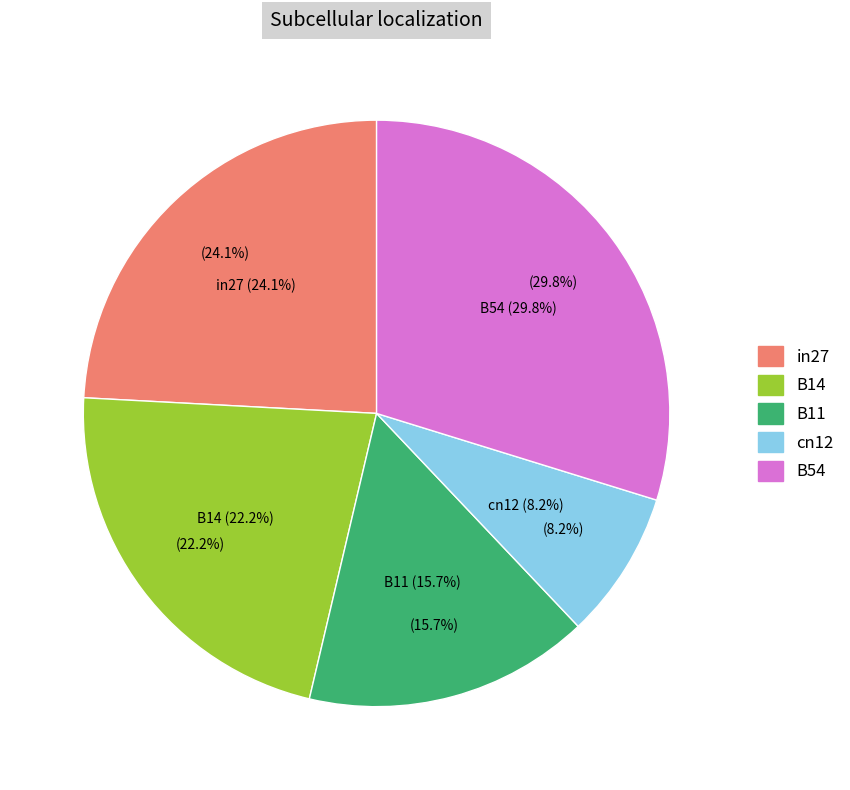

What is the largest slice in the pie chart?

B54